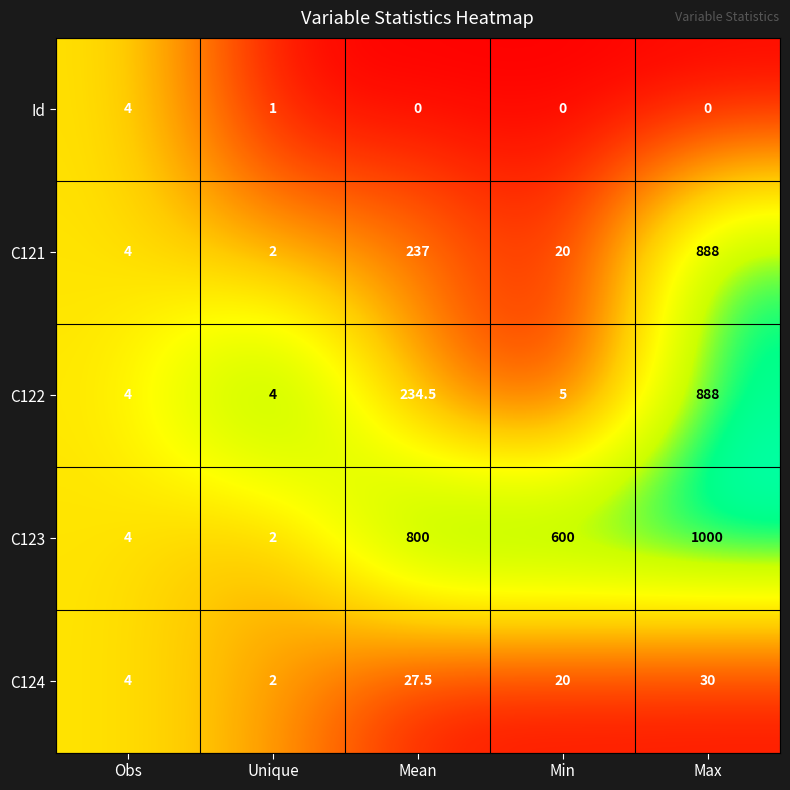

At how many categories does at least one series exceed 58?

3